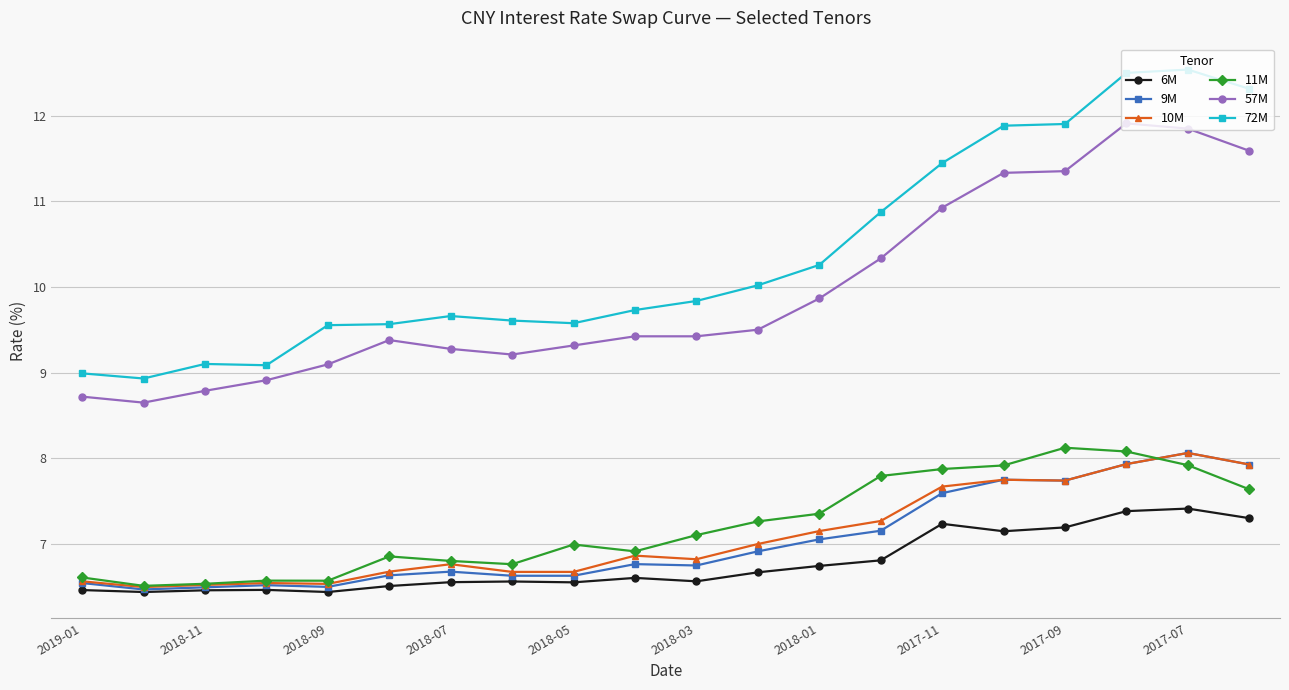

True or false: 11M has more than 0 points higher than both neighbors.

True